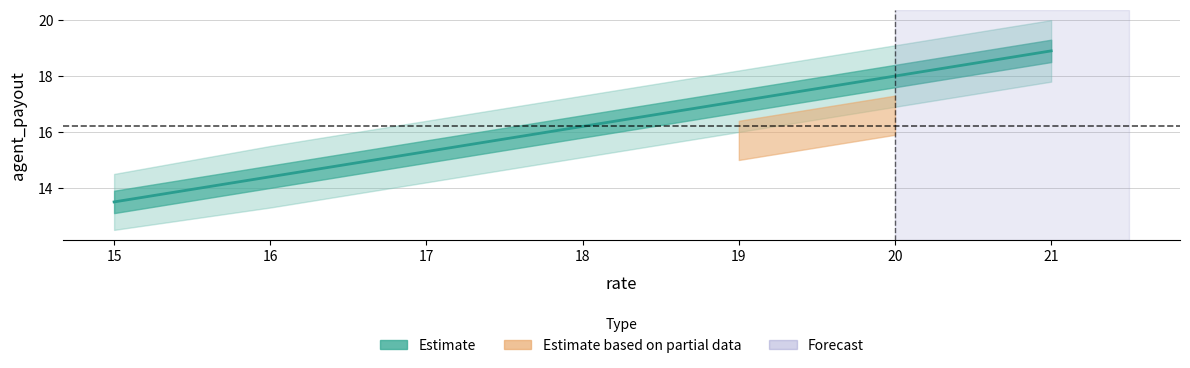

Approximately how many times larger is the value at 15 compared to 19?

0.8